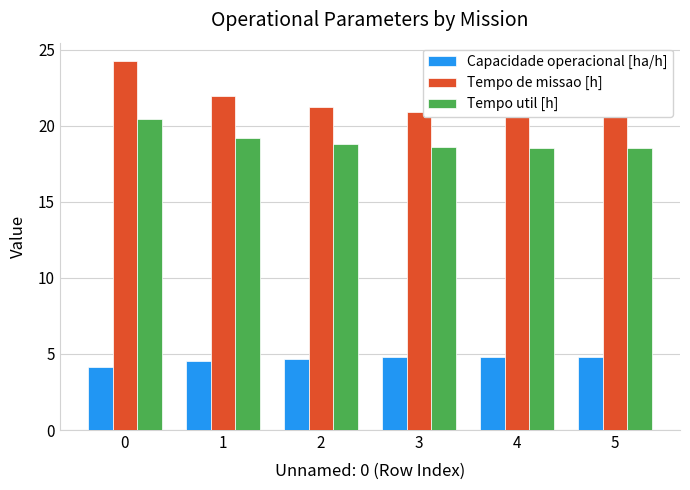

Count the number of data series in this chart.

3